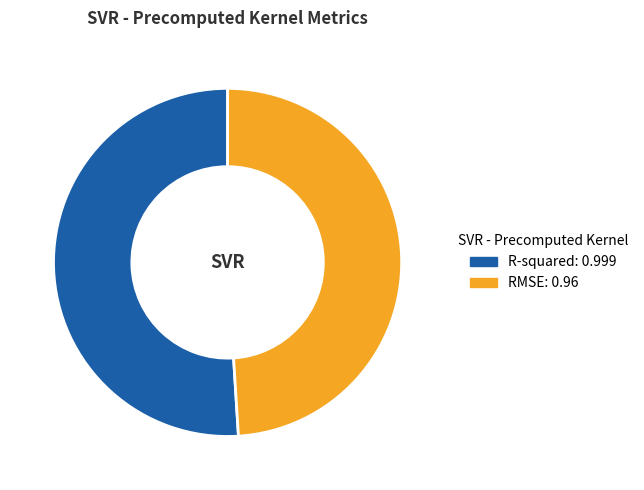

Combined, do R-squared and RMSE account for over 50%?

Yes